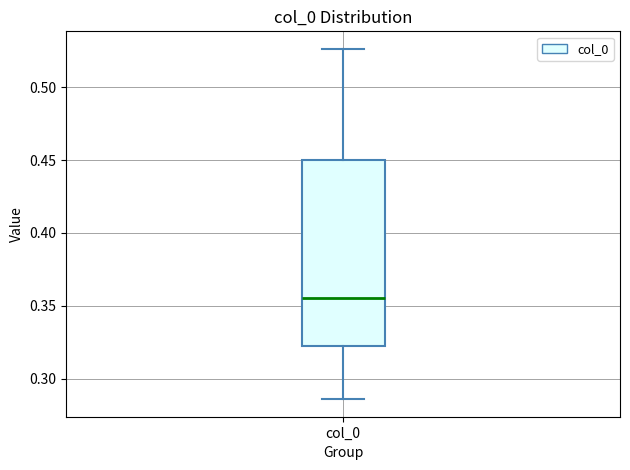

Where is the lower edge of the box for col_0 on the y-axis? The values are not printed on the chart, so give them approximately, as read against the axis.

0.325